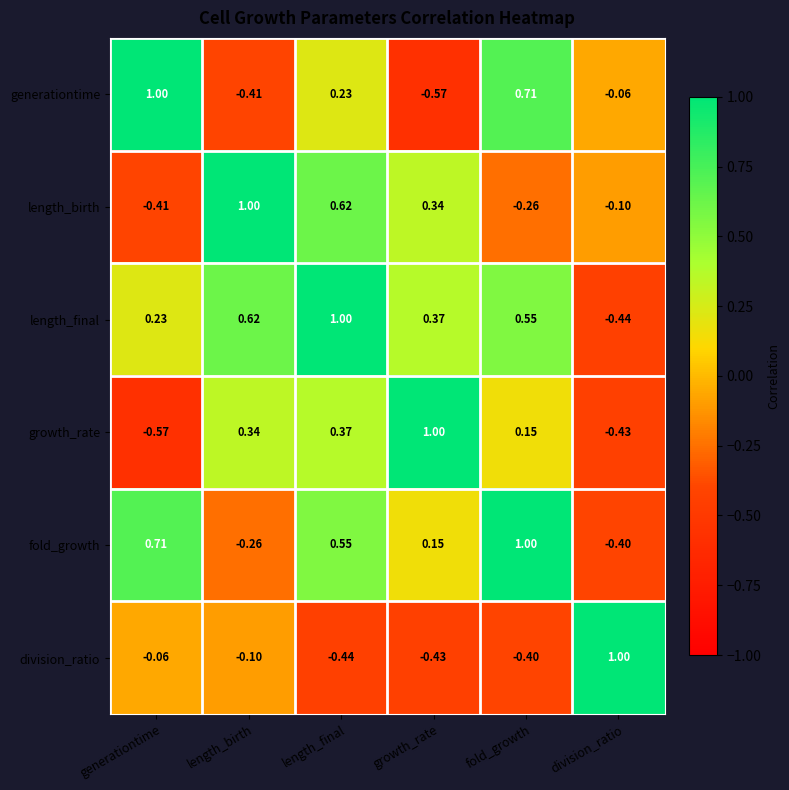

List the labels in order of length_birth value, largest first.

length_birth, length_final, growth_rate, division_ratio, fold_growth, generationtime